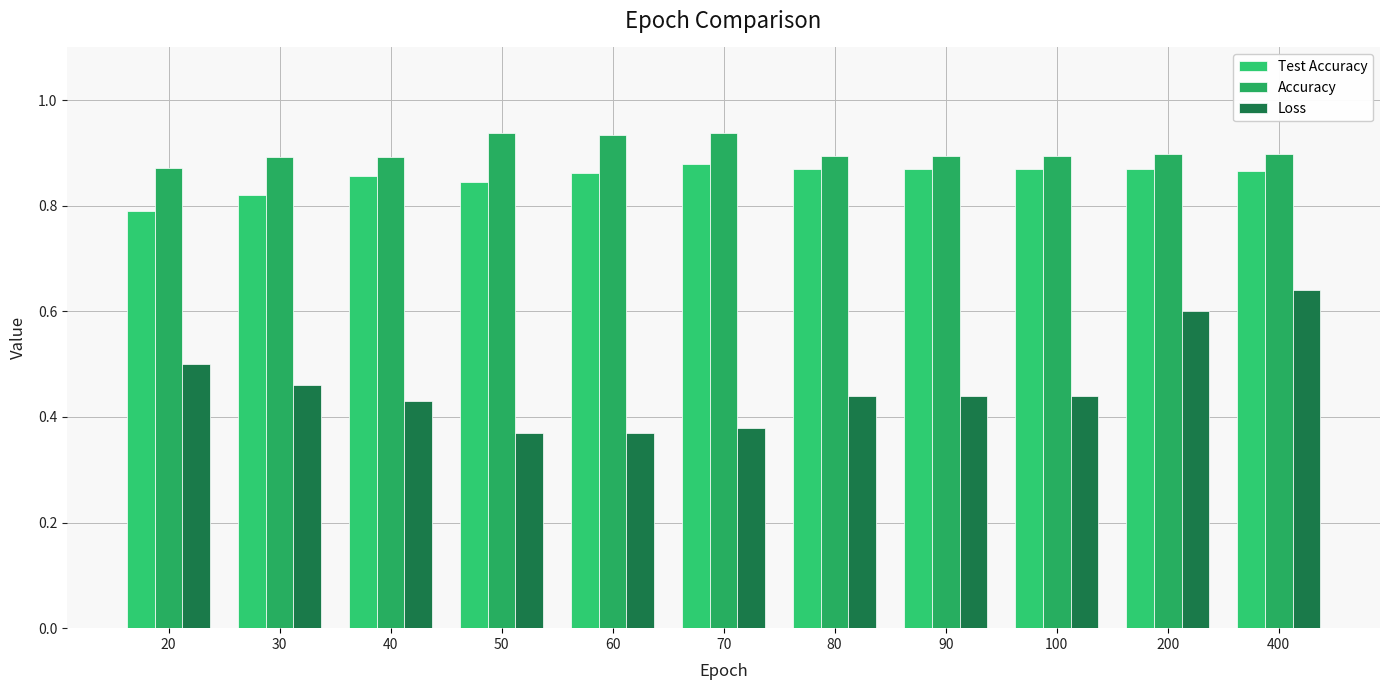

How many groups of bars are there?

11